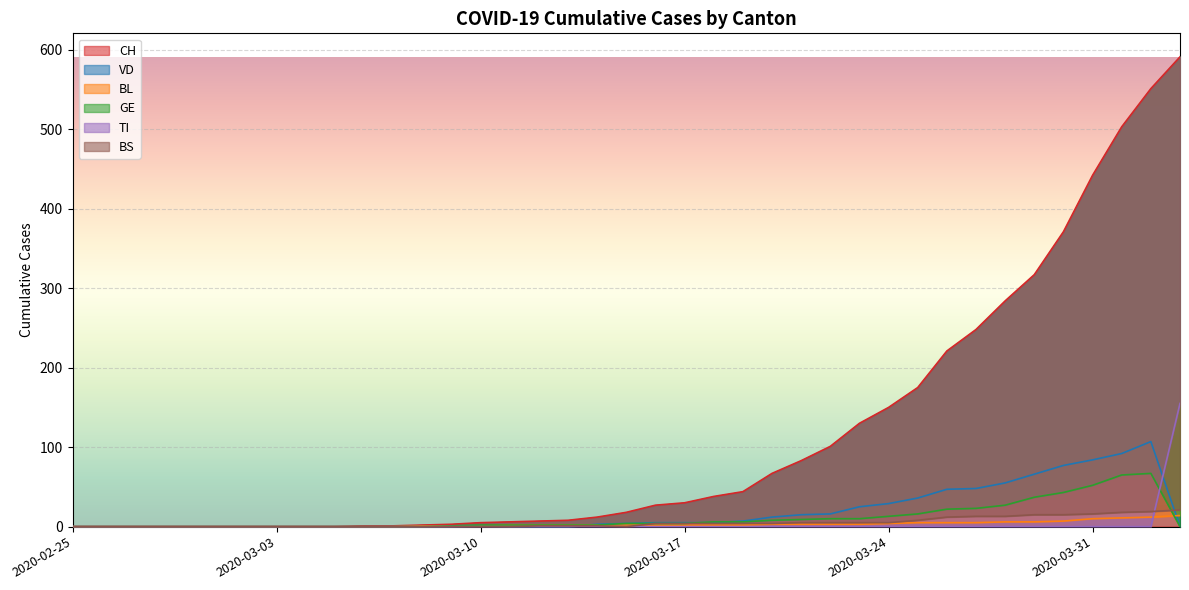

Rank the categories by BS value from highest to lowest.

2020-04-03, 2020-04-02, 2020-04-01, 2020-03-31, 2020-03-29, 2020-03-30, 2020-03-27, 2020-03-28, 2020-03-26, 2020-03-25, 2020-03-21, 2020-03-22, 2020-03-23, 2020-03-24, 2020-03-16, 2020-03-17, 2020-03-18, 2020-03-19, 2020-03-20, 2020-03-12, 2020-03-13, 2020-03-14, 2020-02-25, 2020-02-26, 2020-02-27, 2020-02-28, 2020-02-29, 2020-03-01, 2020-03-02, 2020-03-03, 2020-03-04, 2020-03-05, 2020-03-06, 2020-03-07, 2020-03-08, 2020-03-09, 2020-03-10, 2020-03-11, 2020-03-15